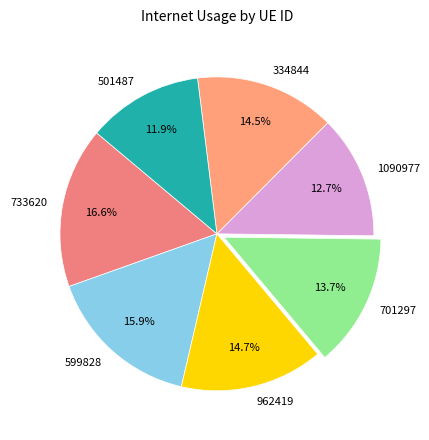

What percentage is NOT represented by 599828?

84.1%